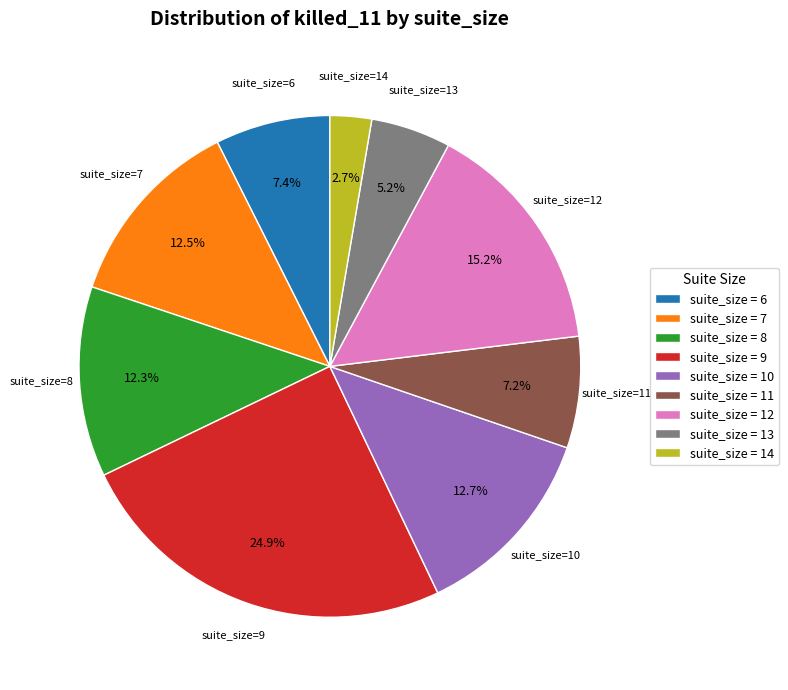

Does suite_size=11 account for over 50% of the chart?

No